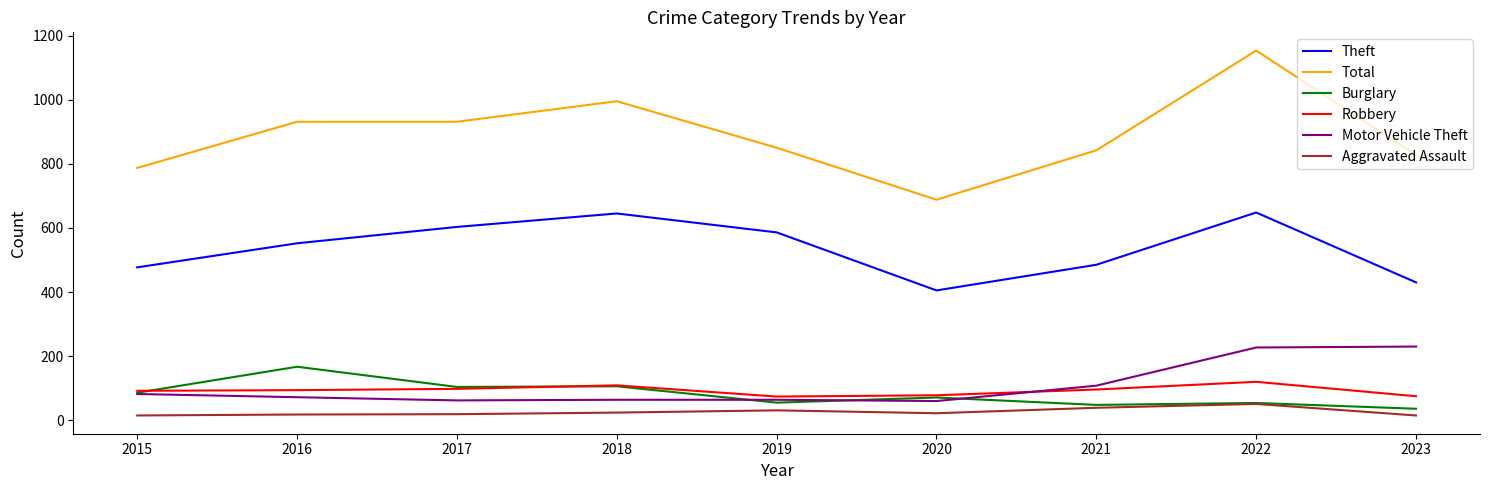

Which label corresponds to the largest value in the chart?

2022